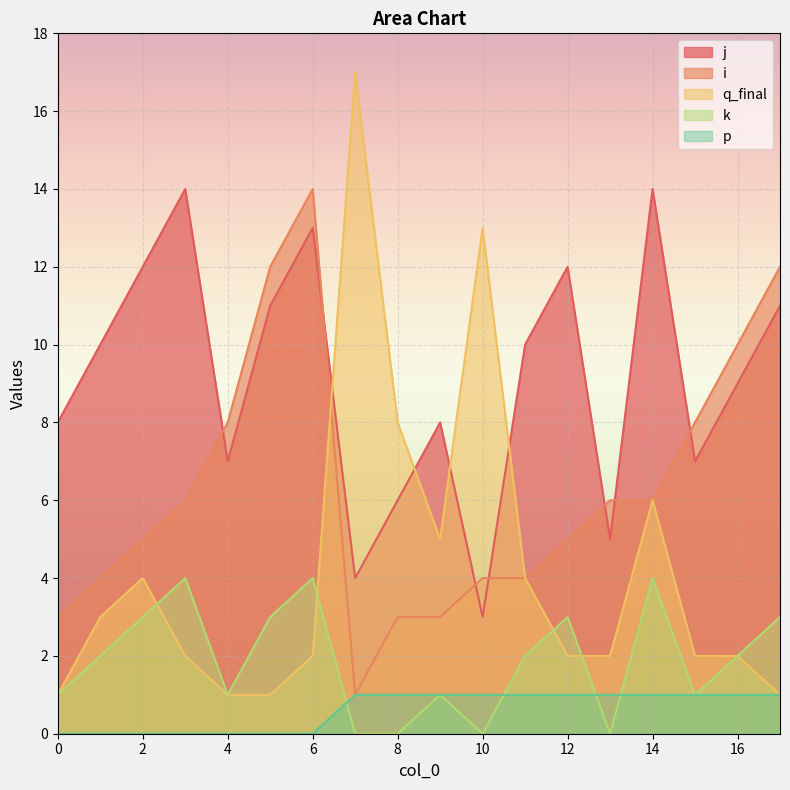

What is the value of the q_final point at the 14th from the left?

2